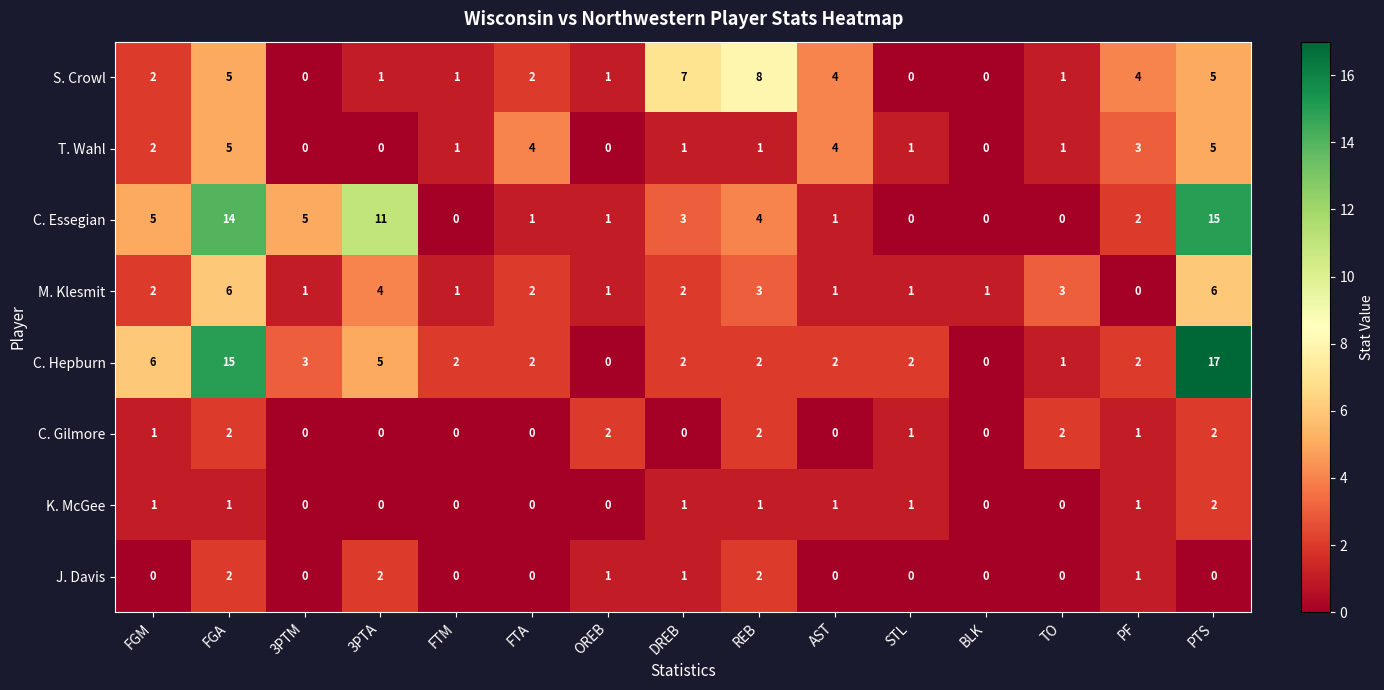

What is the sum of the C. Gilmore values at TO and PF?

3